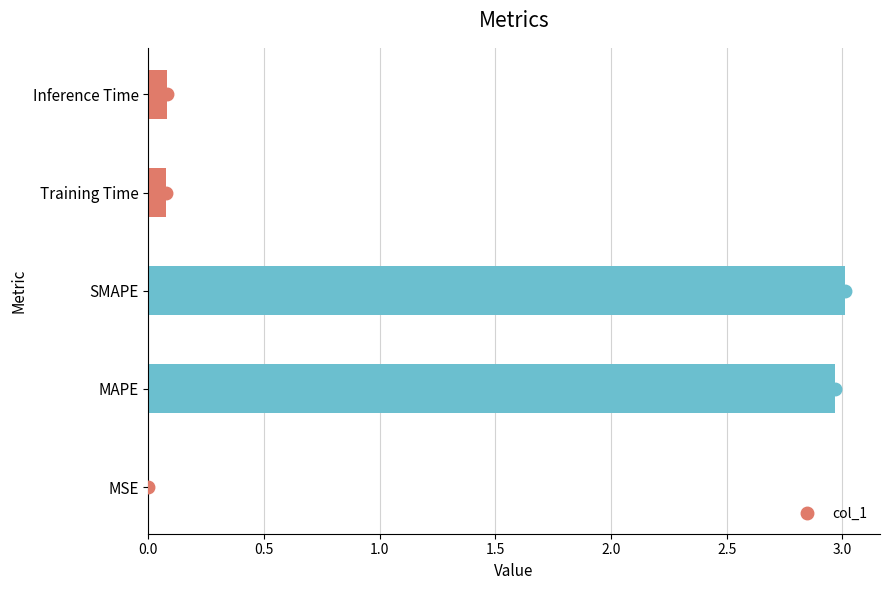

What is the average value?

1.2